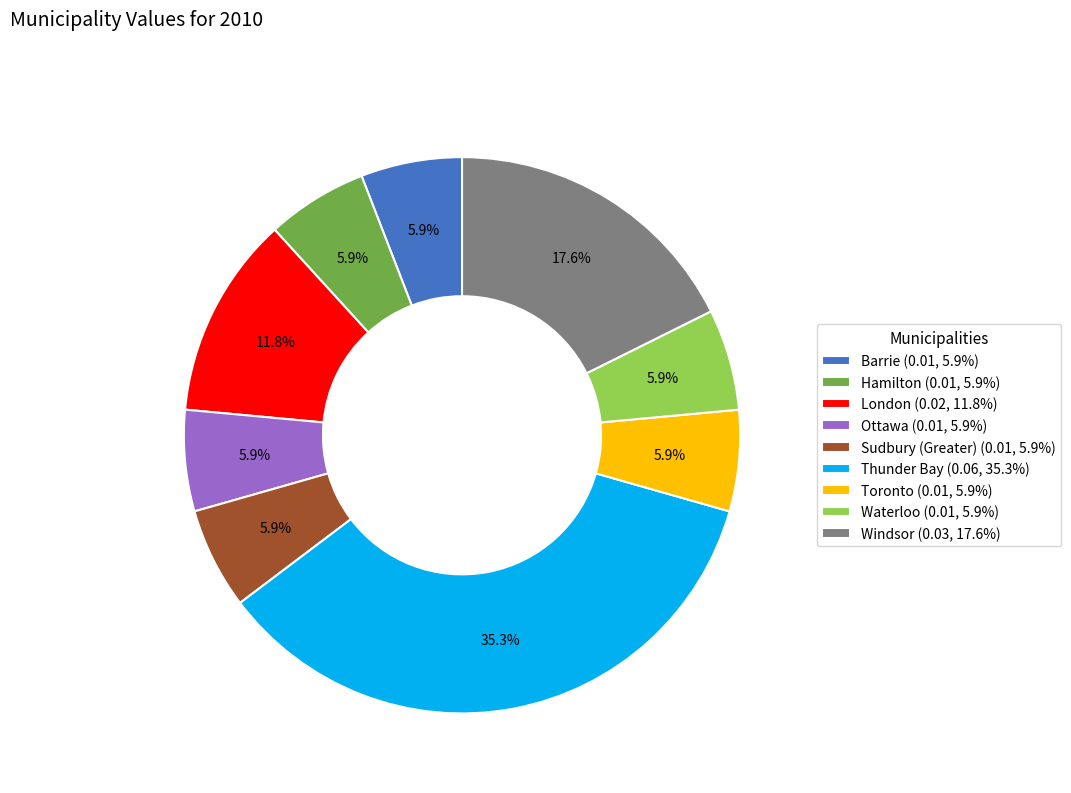

Is the sum of Barrie (0.01, 5.9%) and Waterloo (0.01, 5.9%) greater than half?

No